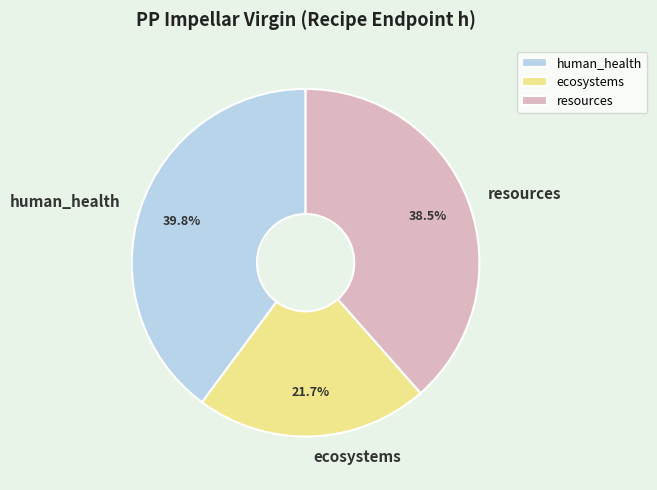

What is the largest slice in the pie chart?

human_health